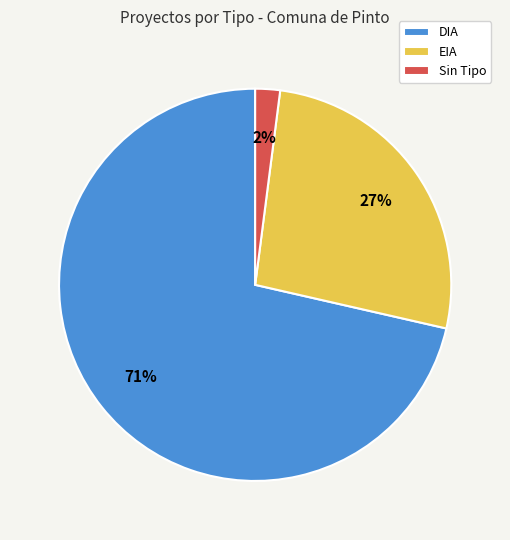

The DIA slice represents 80% of the pie. True or false?

False